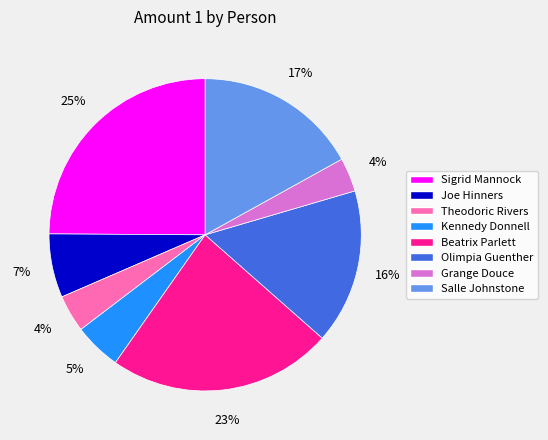

What is the largest slice in the pie chart?

Sigrid Mannock